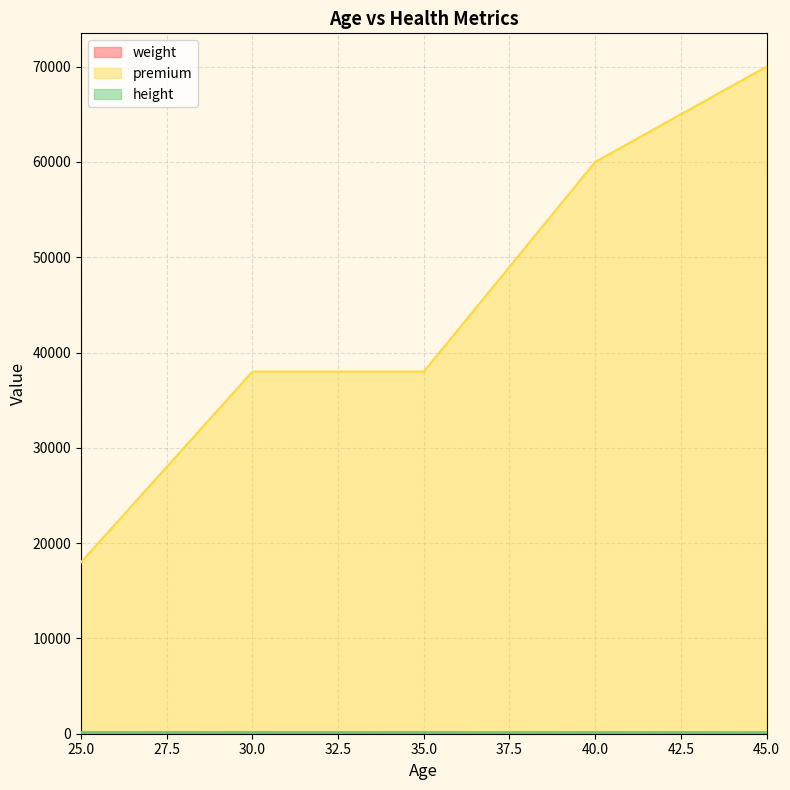

At how many categories does at least one series exceed 37690?

4